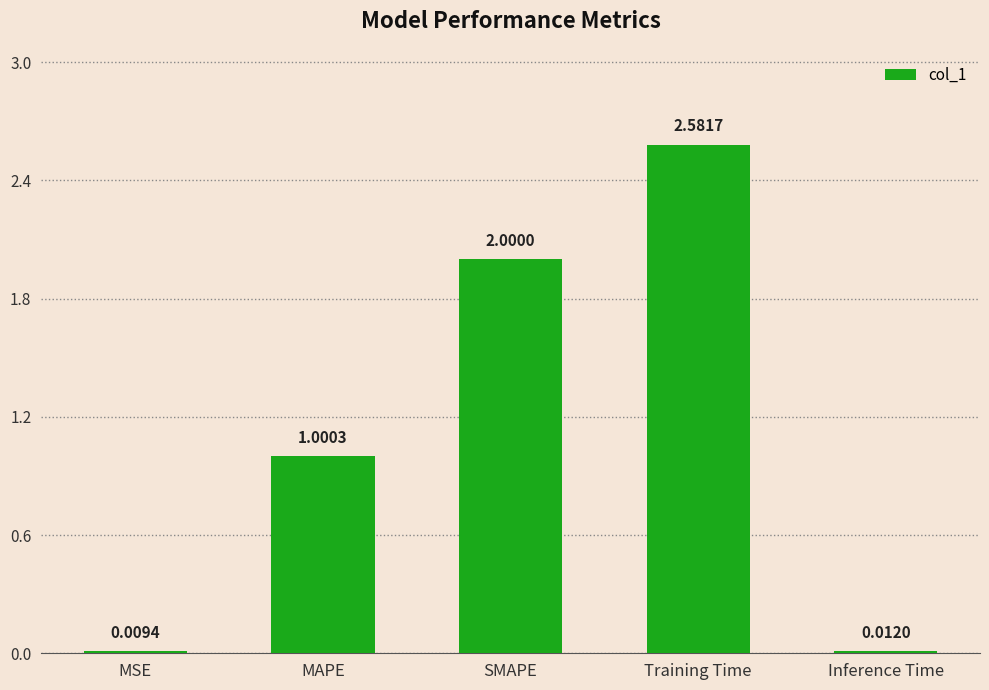

Is it true that the value at MAPE is 1.0?

True